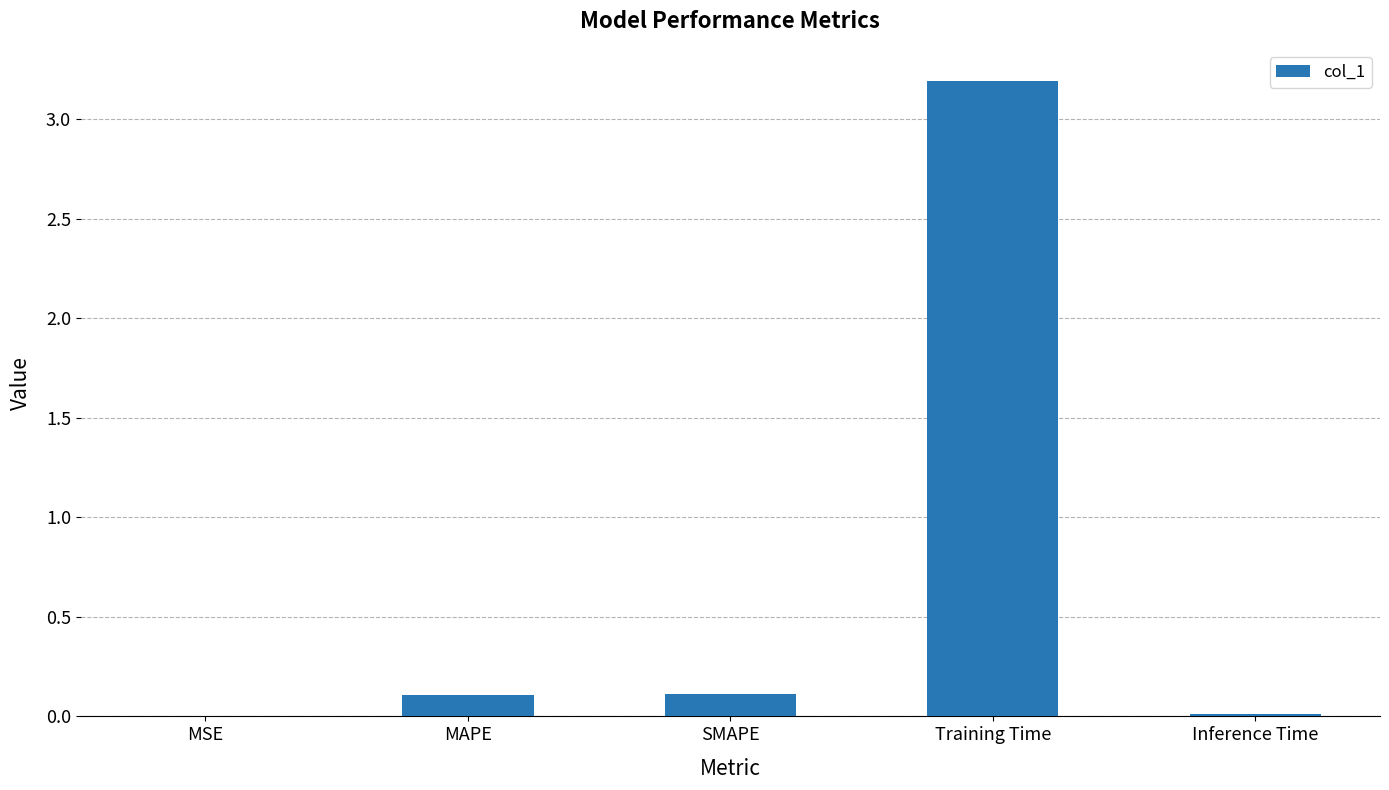

True or false: the data shows 0.1 at MAPE.

True